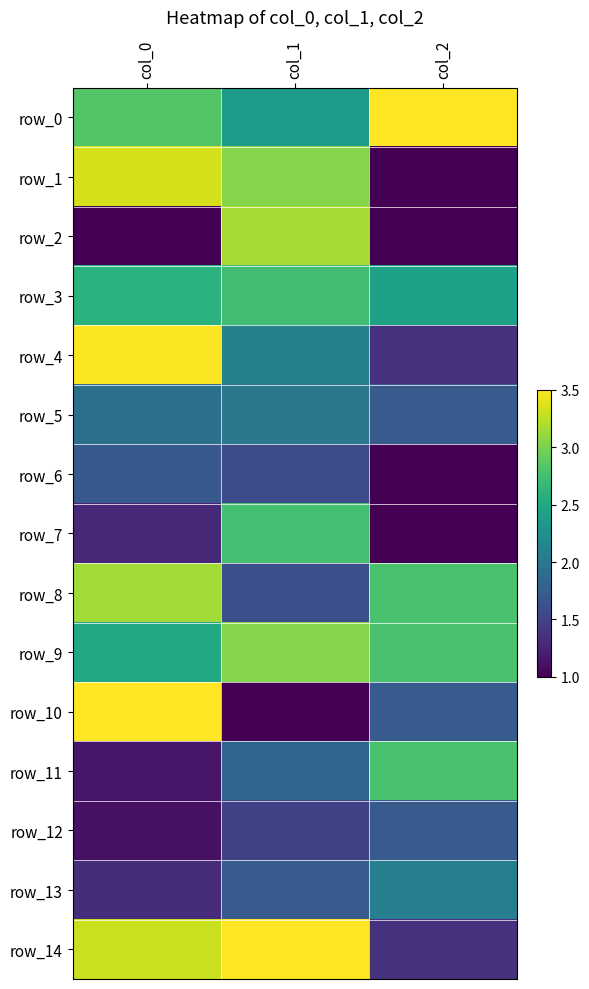

Reading left to right, list all the values displayed in this chart.

row_0: 2.8	2.4	3.5
row_1: 3.3	3.0	1.0
row_2: 1.0	3.2	1.0
row_3: 2.6	2.7	2.4
row_4: 3.5	2.1	1.4
row_5: 1.9	2.0	1.7
row_6: 1.7	1.6	1.0
row_7: 1.3	2.8	1.0
row_8: 3.2	1.6	2.8
row_9: 2.5	3.1	2.8
row_10: 3.5	1.0	1.7
row_11: 1.1	1.8	2.8
row_12: 1.1	1.5	1.7
row_13: 1.3	1.7	2.1
row_14: 3.3	3.5	1.4